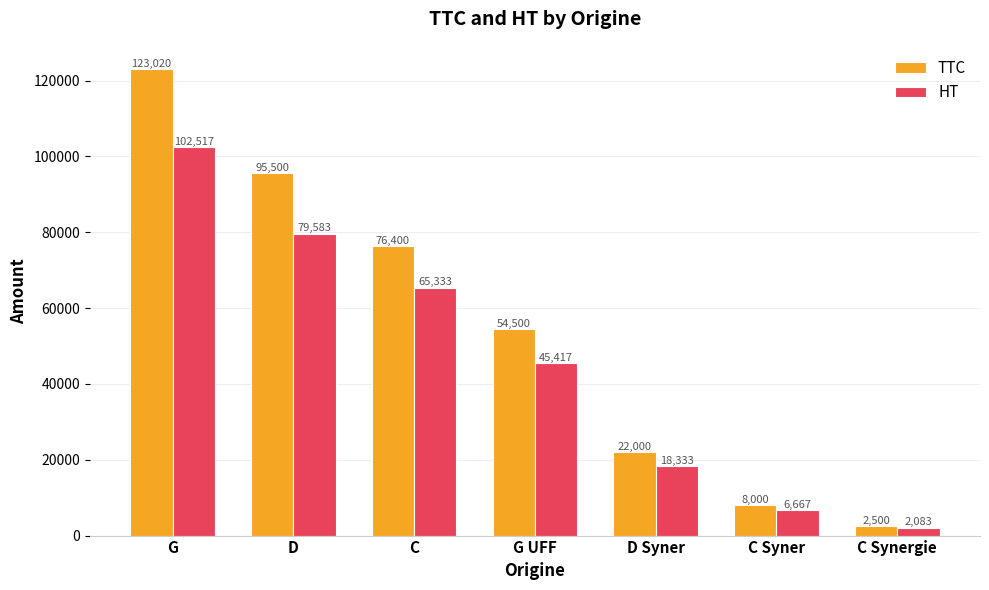

What is the label of the 6th bar from the right?

D